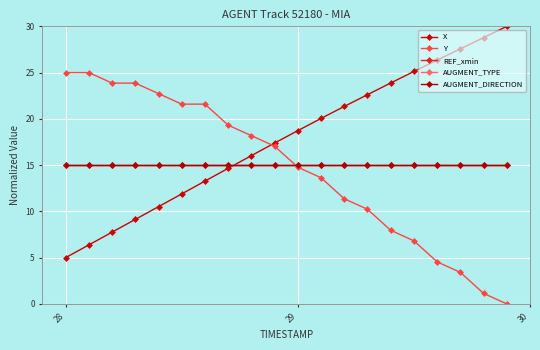

Does the chart display data point markers on the line(s)?

Yes